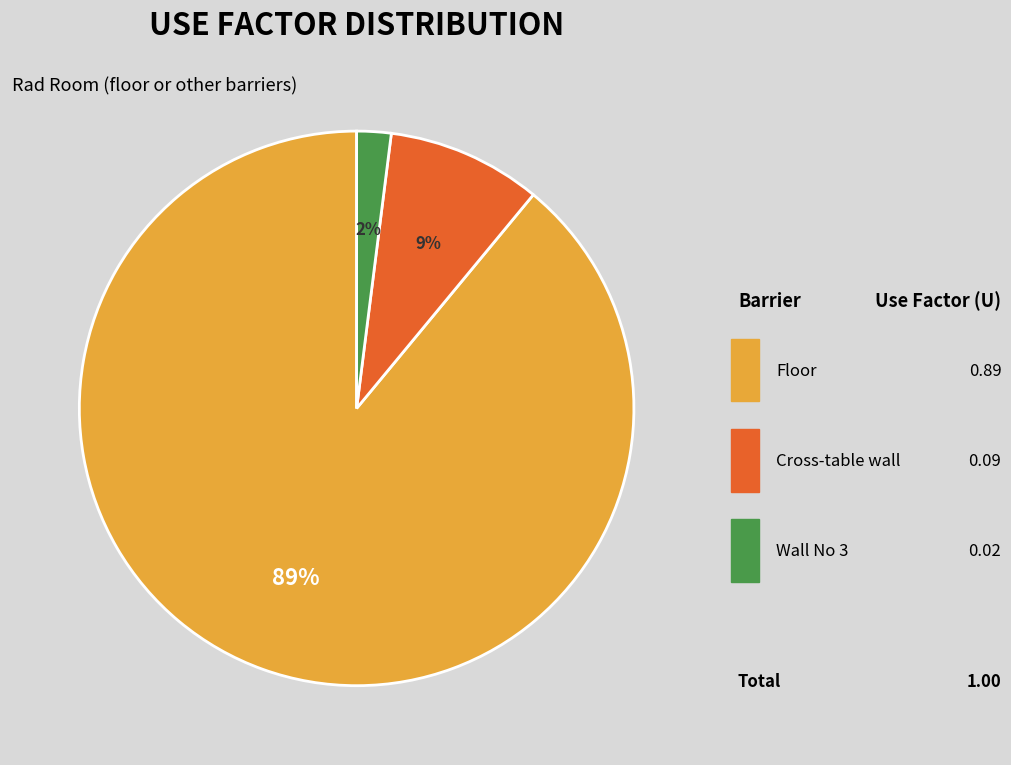

To the nearest percent, what is the difference between the largest and smallest slice percentages?

87%